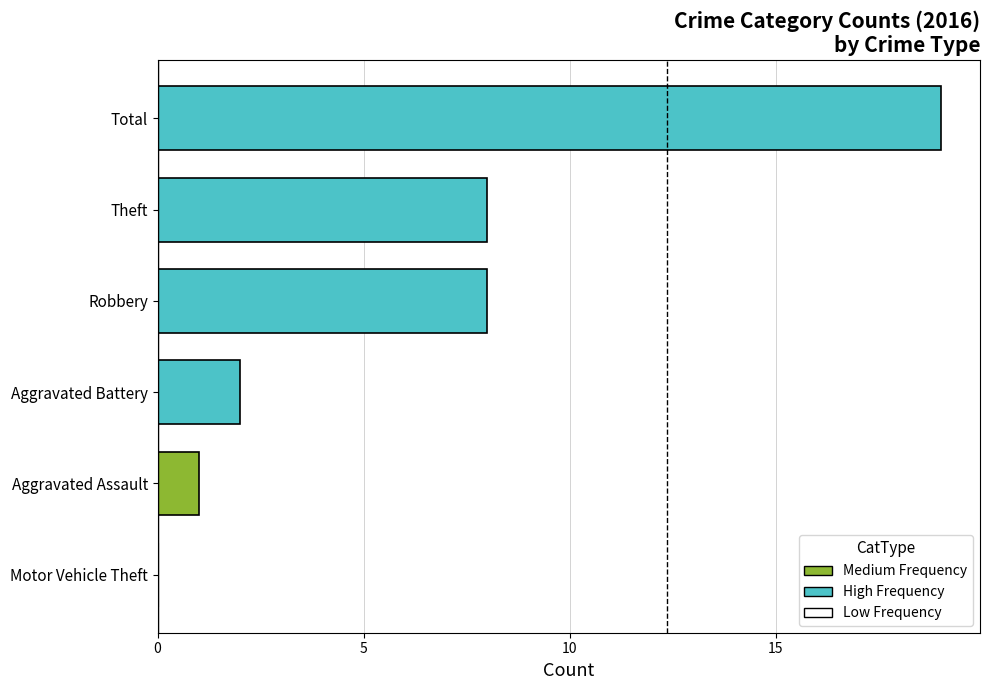

The chart shows a value of 8 at Theft. True or false?

True